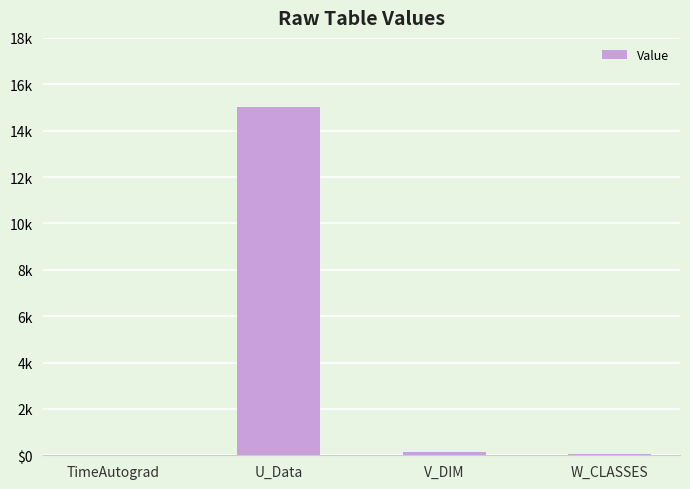

What value does the data have at V_DIM?

130.0